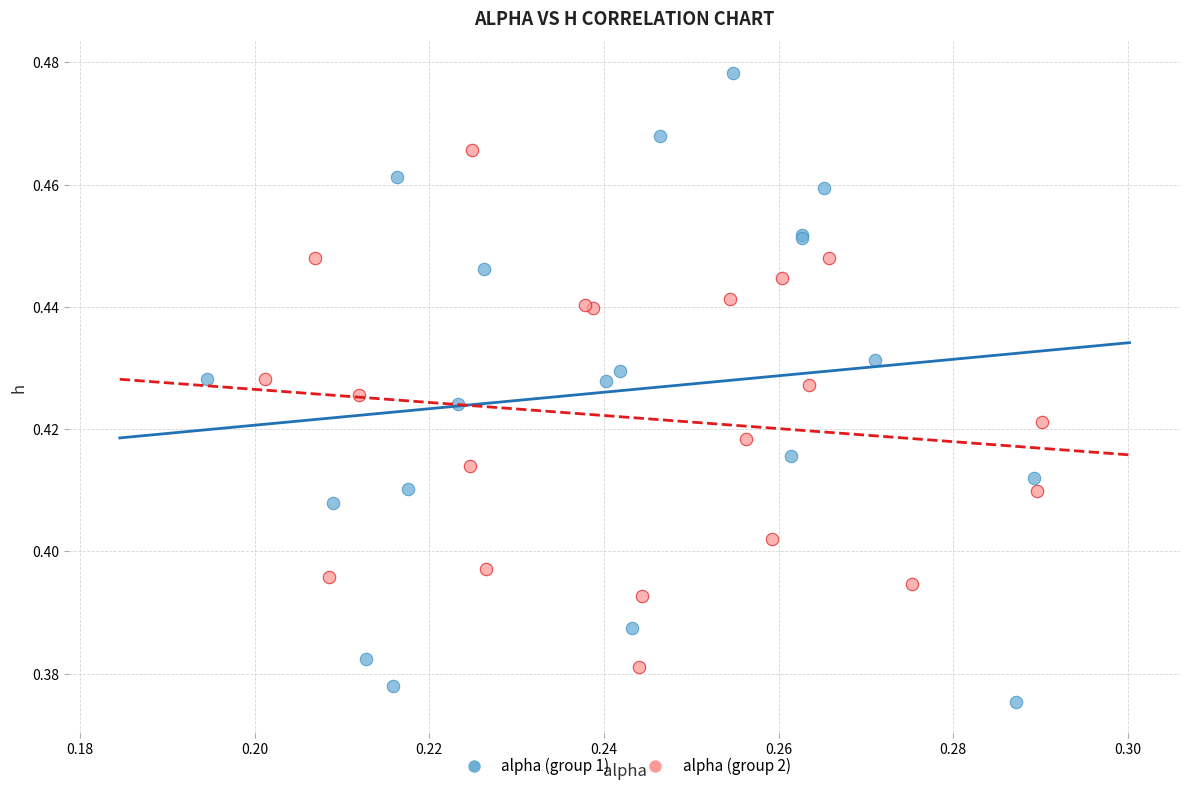

Which series contains the lowest Y value?

alpha (group 1)